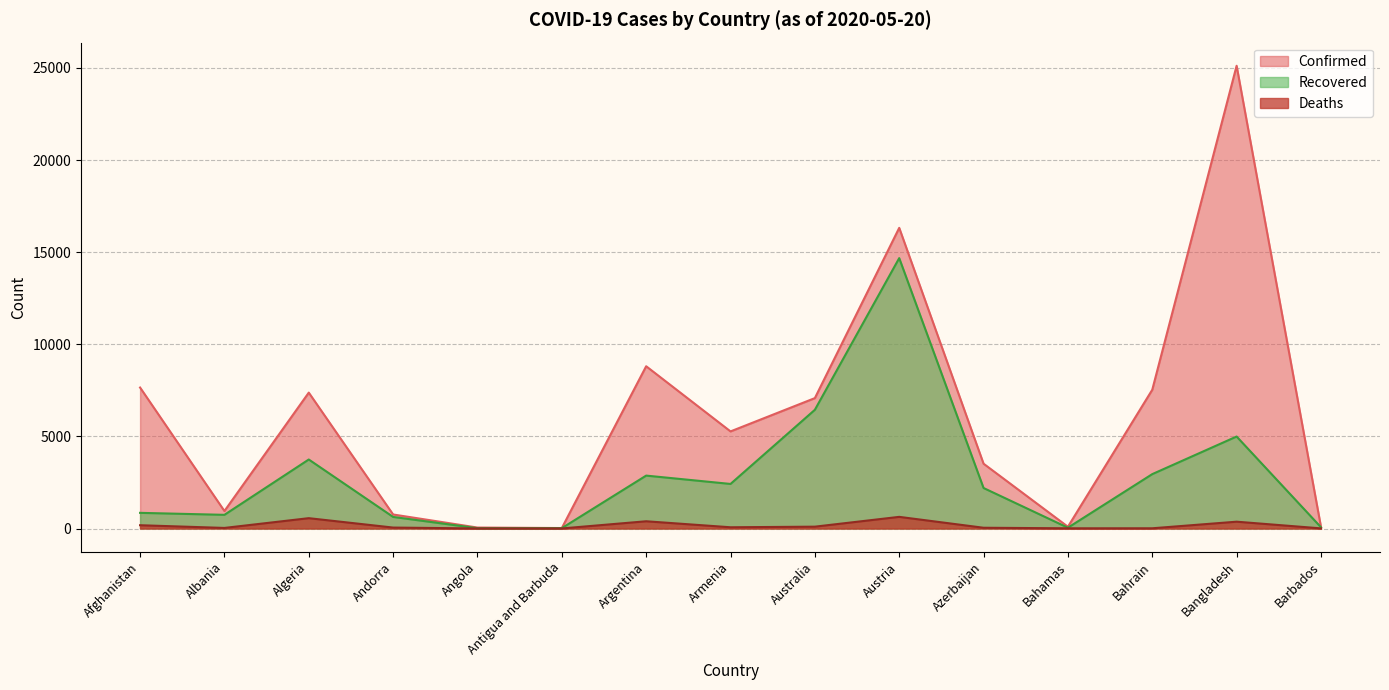

True or false: Recovered has more than 2 points higher than both neighbors.

True